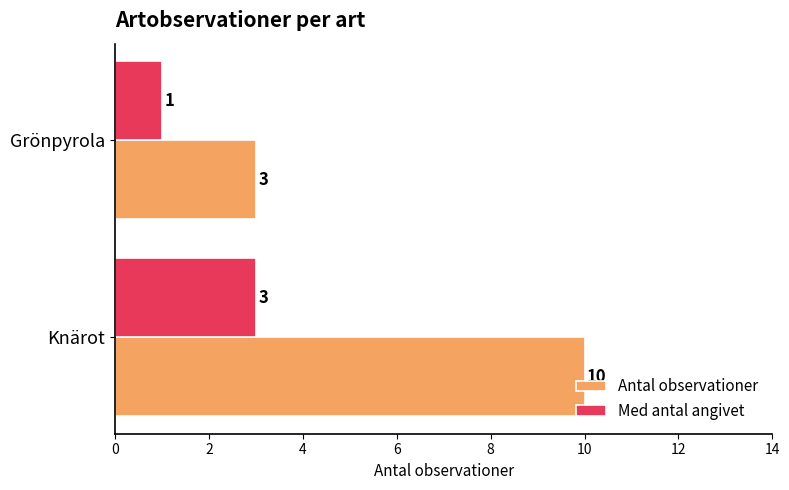

At which label is Antal observationer closest to 6?

Grönpyrola